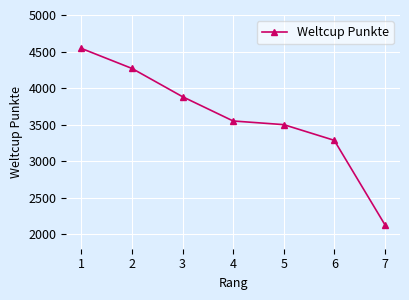

Which has a higher value, 3 or 1?

1